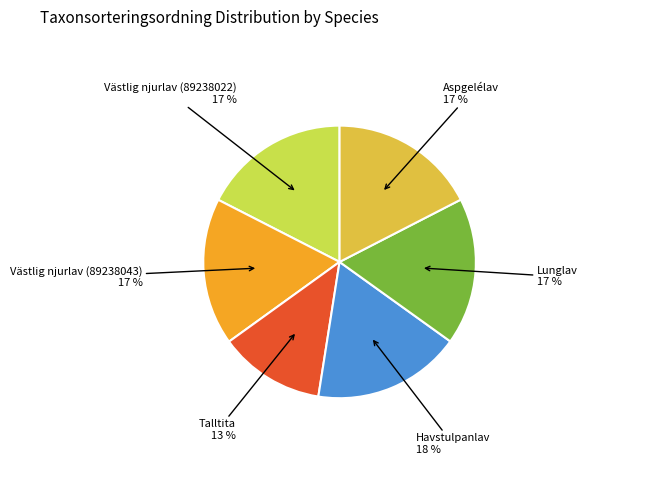

To the nearest percent, what is the average slice percentage?

17%